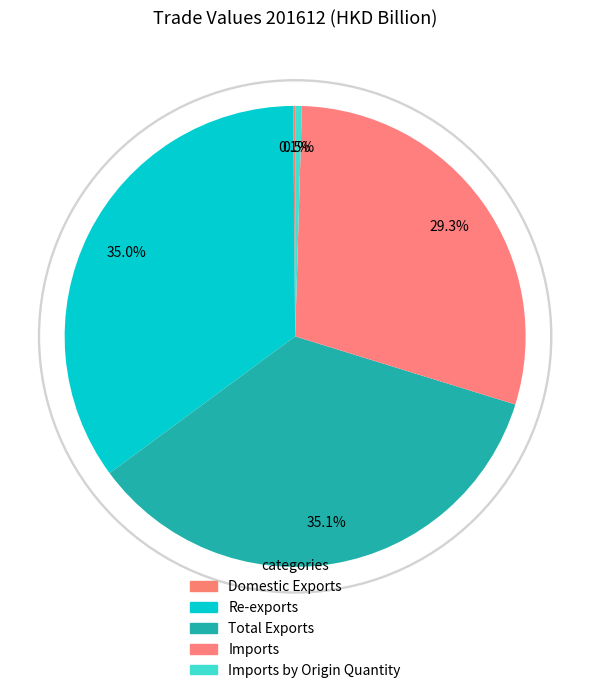

How many slices are in this pie chart?

5